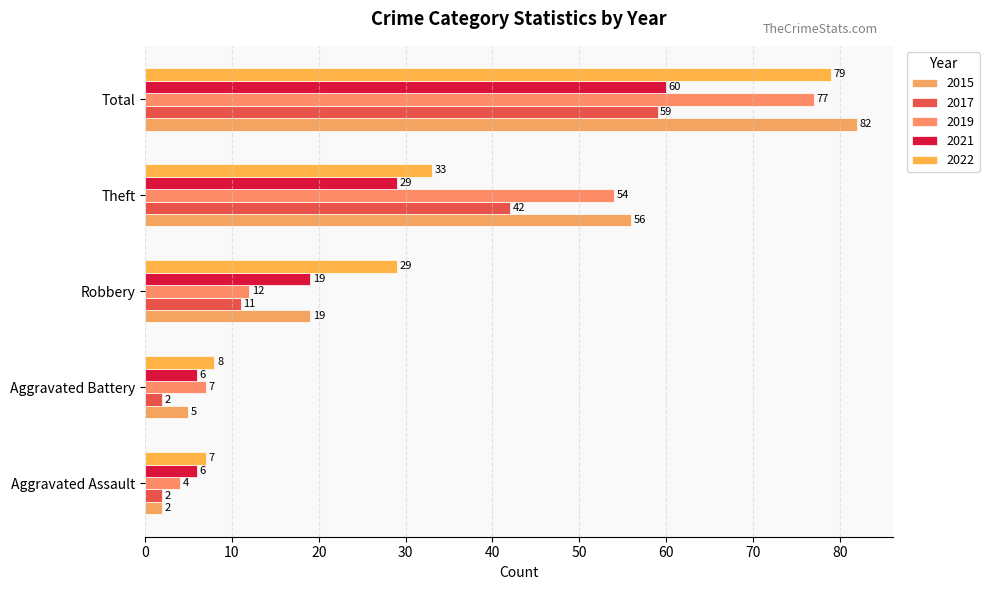

How many data points in 2021 are less than 19?

2